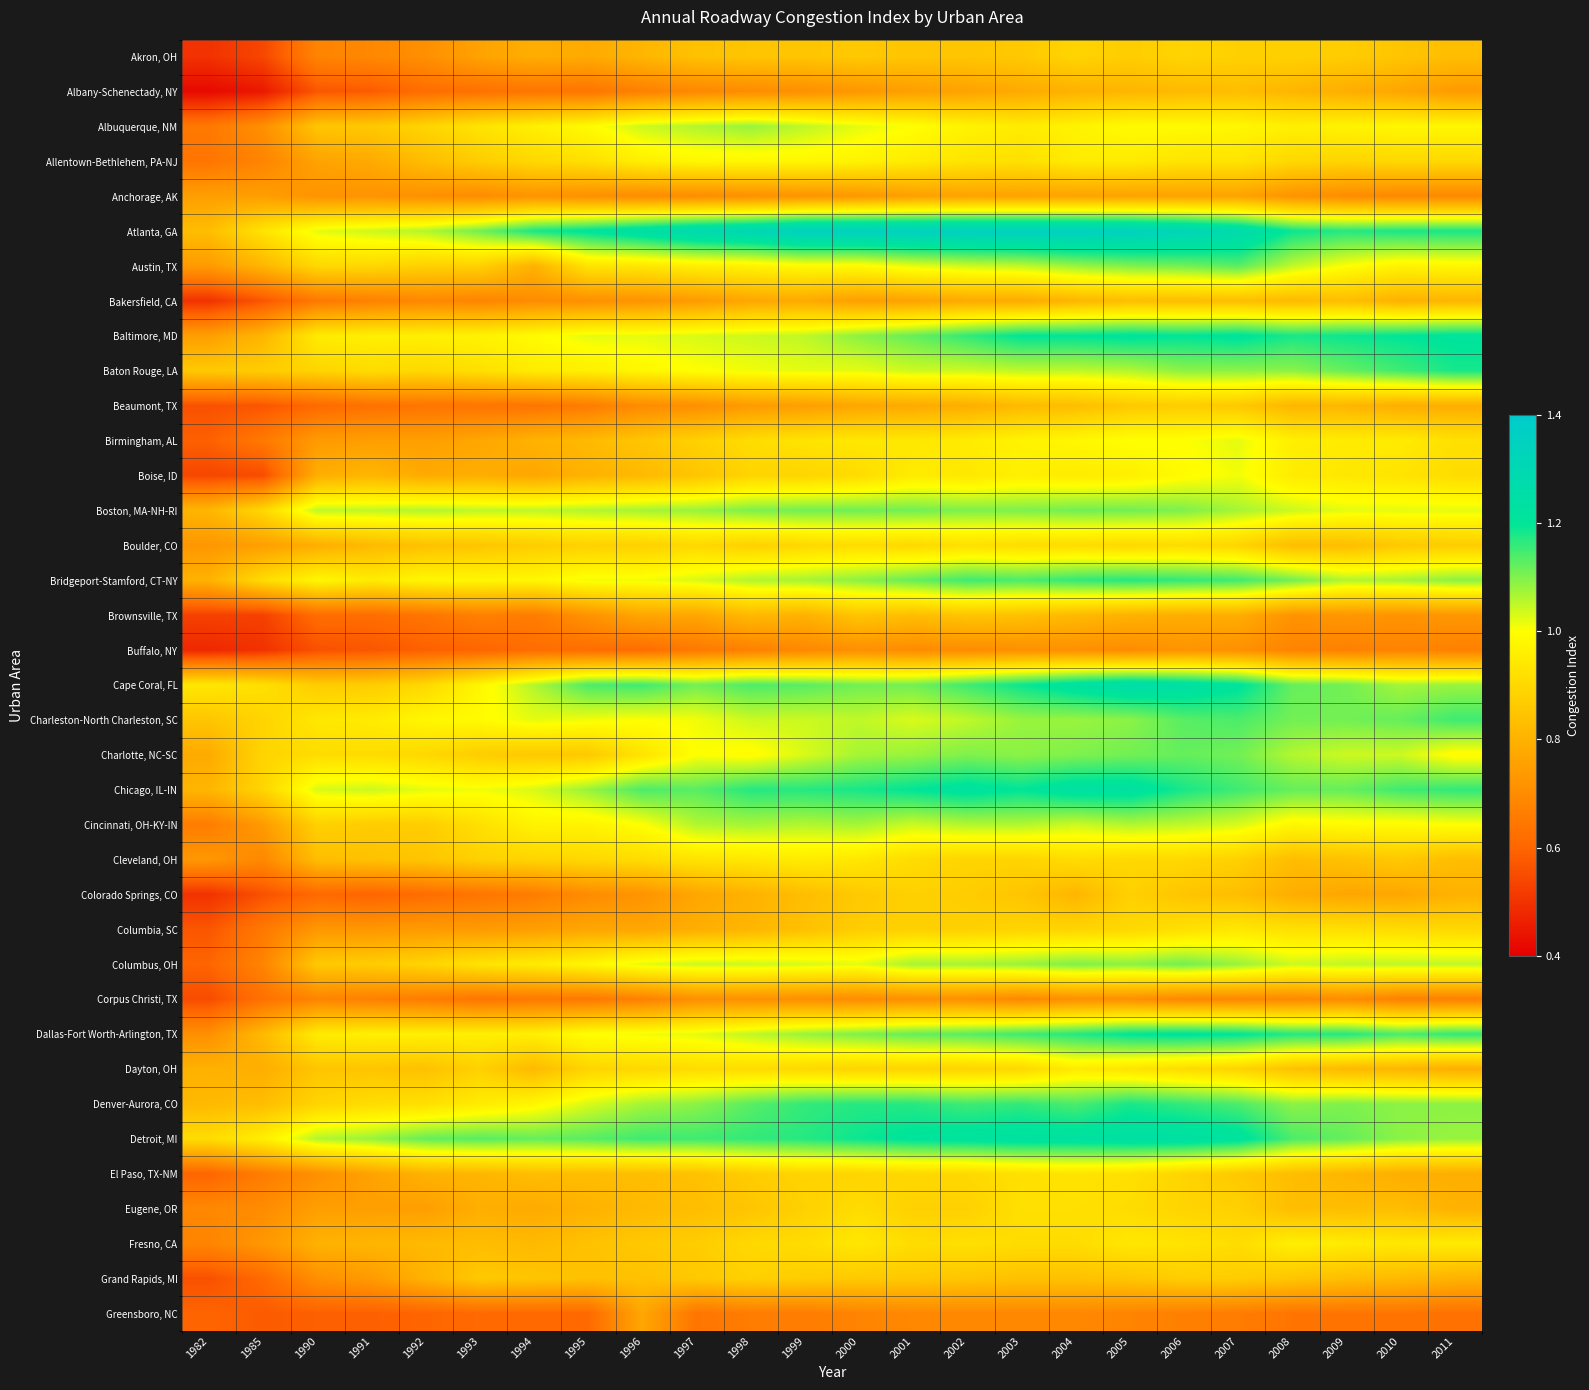

Reading left to right, what are all the values shown in this chart?

Akron, OH: 1982=0.5	1985=0.5	1990=0.7	1991=0.7	1992=0.7	1993=0.8	1994=0.8	1995=0.8	1996=0.8	1997=0.8	1998=0.8	1999=0.8	2000=0.9	2001=0.8	2002=0.8	2003=0.9	2004=0.9	2005=0.9	2006=0.9	2007=0.9	2008=0.9	2009=0.9	2010=0.8	2011=0.8
Albany-Schenectady, NY: 1982=0.4	1985=0.5	1990=0.6	1991=0.6	1992=0.6	1993=0.6	1994=0.6	1995=0.6	1996=0.7	1997=0.7	1998=0.7	1999=0.7	2000=0.7	2001=0.8	2002=0.8	2003=0.8	2004=0.8	2005=0.8	2006=0.8	2007=0.8	2008=0.8	2009=0.8	2010=0.8	2011=0.7
Albuquerque, NM: 1982=0.7	1985=0.7	1990=0.8	1991=0.9	1992=0.9	1993=0.9	1994=1.0	1995=1.0	1996=1.0	1997=1.1	1998=1.1	1999=1.1	2000=1.0	2001=1.0	2002=1.0	2003=0.9	2004=1.0	2005=1.0	2006=1.0	2007=1.0	2008=1.0	2009=1.0	2010=1.0	2011=1.0
Allentown-Bethlehem, PA-NJ: 1982=0.6	1985=0.7	1990=0.8	1991=0.8	1992=0.8	1993=0.9	1994=0.9	1995=0.9	1996=1.0	1997=1.0	1998=1.0	1999=1.0	2000=1.0	2001=0.9	2002=0.9	2003=0.9	2004=0.9	2005=0.9	2006=0.9	2007=0.9	2008=0.9	2009=0.9	2010=0.9	2011=0.9
Anchorage, AK: 1982=0.8	1985=0.8	1990=0.7	1991=0.7	1992=0.7	1993=0.7	1994=0.7	1995=0.7	1996=0.7	1997=0.7	1998=0.7	1999=0.7	2000=0.7	2001=0.8	2002=0.8	2003=0.8	2004=0.8	2005=0.8	2006=0.8	2007=0.8	2008=0.7	2009=0.7	2010=0.7	2011=0.7
Atlanta, GA: 1982=0.8	1985=0.9	1990=1.0	1991=1.0	1992=1.1	1993=1.1	1994=1.2	1995=1.2	1996=1.2	1997=1.3	1998=1.3	1999=1.4	2000=1.4	2001=1.4	2002=1.4	2003=1.4	2004=1.4	2005=1.3	2006=1.3	2007=1.3	2008=1.2	2009=1.2	2010=1.2	2011=1.2
Austin, TX: 1982=0.7	1985=0.8	1990=0.9	1991=0.9	1992=0.9	1993=0.9	1994=0.8	1995=0.9	1996=0.9	1997=1.0	1998=1.0	1999=1.0	2000=1.0	2001=1.0	2002=1.0	2003=1.1	2004=1.1	2005=1.1	2006=1.1	2007=1.1	2008=1.1	2009=1.0	2010=1.0	2011=1.0
Bakersfield, CA: 1982=0.5	1985=0.6	1990=0.7	1991=0.7	1992=0.7	1993=0.7	1994=0.7	1995=0.7	1996=0.7	1997=0.7	1998=0.8	1999=0.8	2000=0.8	2001=0.8	2002=0.8	2003=0.8	2004=0.8	2005=0.8	2006=0.8	2007=0.8	2008=0.8	2009=0.8	2010=0.8	2011=0.8
Baltimore, MD: 1982=0.8	1985=0.8	1990=0.9	1991=1.0	1992=1.0	1993=1.0	1994=1.0	1995=1.0	1996=1.0	1997=1.0	1998=1.0	1999=1.1	2000=1.1	2001=1.1	2002=1.2	2003=1.2	2004=1.2	2005=1.2	2006=1.2	2007=1.2	2008=1.2	2009=1.2	2010=1.2	2011=1.2
Baton Rouge, LA: 1982=0.9	1985=0.9	1990=0.9	1991=0.9	1992=0.9	1993=0.9	1994=0.9	1995=1.0	1996=1.0	1997=1.0	1998=1.0	1999=1.0	2000=1.0	2001=1.0	2002=1.0	2003=1.1	2004=1.1	2005=1.1	2006=1.1	2007=1.1	2008=1.1	2009=1.1	2010=1.1	2011=1.2
Beaumont, TX: 1982=0.6	1985=0.6	1990=0.6	1991=0.6	1992=0.6	1993=0.6	1994=0.6	1995=0.7	1996=0.7	1997=0.7	1998=0.7	1999=0.8	2000=0.8	2001=0.8	2002=0.8	2003=0.8	2004=0.8	2005=0.9	2006=0.9	2007=0.9	2008=0.8	2009=0.8	2010=0.8	2011=0.8
Birmingham, AL: 1982=0.6	1985=0.7	1990=0.7	1991=0.8	1992=0.8	1993=0.8	1994=0.8	1995=0.8	1996=0.8	1997=0.9	1998=0.9	1999=0.9	2000=0.9	2001=0.9	2002=0.9	2003=1.0	2004=1.0	2005=1.0	2006=1.0	2007=1.0	2008=1.0	2009=0.9	2010=0.9	2011=0.9
Boise, ID: 1982=0.5	1985=0.6	1990=0.8	1991=0.8	1992=0.8	1993=0.8	1994=0.8	1995=0.8	1996=0.8	1997=0.8	1998=0.9	1999=0.9	2000=0.9	2001=0.9	2002=0.9	2003=1.0	2004=0.9	2005=1.0	2006=1.0	2007=1.0	2008=0.9	2009=0.9	2010=0.9	2011=0.9
Boston, MA-NH-RI: 1982=0.8	1985=0.9	1990=1.1	1991=1.1	1992=1.1	1993=1.1	1994=1.1	1995=1.1	1996=1.1	1997=1.1	1998=1.1	1999=1.1	2000=1.1	2001=1.1	2002=1.1	2003=1.1	2004=1.1	2005=1.1	2006=1.1	2007=1.1	2008=1.0	2009=1.0	2010=1.0	2011=1.0
Boulder, CO: 1982=0.7	1985=0.8	1990=0.8	1991=0.8	1992=0.8	1993=0.8	1994=0.9	1995=0.9	1996=0.9	1997=0.9	1998=0.9	1999=0.9	2000=0.9	2001=0.9	2002=0.9	2003=0.9	2004=0.9	2005=0.9	2006=0.9	2007=0.9	2008=0.8	2009=0.8	2010=0.9	2011=0.9
Bridgeport-Stamford, CT-NY: 1982=0.8	1985=0.9	1990=1.0	1991=0.9	1992=1.0	1993=1.0	1994=1.0	1995=1.0	1996=1.0	1997=1.0	1998=1.1	1999=1.1	2000=1.1	2001=1.1	2002=1.1	2003=1.1	2004=1.2	2005=1.2	2006=1.2	2007=1.1	2008=1.1	2009=1.1	2010=1.1	2011=1.1
Brownsville, TX: 1982=0.5	1985=0.5	1990=0.6	1991=0.6	1992=0.6	1993=0.7	1994=0.7	1995=0.7	1996=0.8	1997=0.8	1998=0.8	1999=0.8	2000=0.8	2001=0.8	2002=0.8	2003=0.8	2004=0.8	2005=0.8	2006=0.8	2007=0.8	2008=0.7	2009=0.7	2010=0.7	2011=0.7
Buffalo, NY: 1982=0.5	1985=0.5	1990=0.6	1991=0.6	1992=0.6	1993=0.6	1994=0.6	1995=0.6	1996=0.6	1997=0.7	1998=0.7	1999=0.7	2000=0.7	2001=0.7	2002=0.7	2003=0.7	2004=0.7	2005=0.7	2006=0.7	2007=0.7	2008=0.7	2009=0.7	2010=0.7	2011=0.7
Cape Coral, FL: 1982=0.9	1985=0.9	1990=0.9	1991=0.9	1992=0.9	1993=1.0	1994=1.1	1995=1.1	1996=1.1	1997=1.1	1998=1.1	1999=1.1	2000=1.1	2001=1.1	2002=1.1	2003=1.2	2004=1.2	2005=1.3	2006=1.2	2007=1.2	2008=1.1	2009=1.1	2010=1.1	2011=1.1
Charleston-North Charleston, SC: 1982=0.8	1985=0.9	1990=0.9	1991=0.9	1992=1.0	1993=1.0	1994=1.0	1995=1.0	1996=1.0	1997=1.0	1998=1.0	1999=1.0	2000=1.1	2001=1.0	2002=1.1	2003=1.1	2004=1.1	2005=1.1	2006=1.1	2007=1.1	2008=1.1	2009=1.1	2010=1.1	2011=1.1
Charlotte, NC-SC: 1982=0.8	1985=0.9	1990=0.9	1991=0.9	1992=0.9	1993=0.9	1994=0.9	1995=0.9	1996=0.9	1997=1.0	1998=1.0	1999=1.0	2000=1.1	2001=1.1	2002=1.1	2003=1.1	2004=1.1	2005=1.1	2006=1.1	2007=1.1	2008=1.1	2009=1.0	2010=1.0	2011=1.0
Chicago, IL-IN: 1982=0.8	1985=0.9	1990=1.0	1991=1.0	1992=1.0	1993=1.0	1994=1.0	1995=1.1	1996=1.1	1997=1.1	1998=1.2	1999=1.2	2000=1.2	2001=1.2	2002=1.2	2003=1.2	2004=1.2	2005=1.2	2006=1.2	2007=1.1	2008=1.1	2009=1.1	2010=1.1	2011=1.2
Cincinnati, OH-KY-IN: 1982=0.7	1985=0.7	1990=0.9	1991=0.9	1992=0.9	1993=0.9	1994=1.0	1995=1.0	1996=1.0	1997=1.1	1998=1.1	1999=1.1	2000=1.1	2001=1.0	2002=1.1	2003=1.1	2004=1.0	2005=1.1	2006=1.1	2007=1.0	2008=1.0	2009=1.0	2010=1.0	2011=1.0
Cleveland, OH: 1982=0.7	1985=0.7	1990=0.8	1991=0.8	1992=0.8	1993=0.9	1994=0.9	1995=0.9	1996=0.9	1997=0.9	1998=0.9	1999=0.9	2000=0.9	2001=0.9	2002=0.9	2003=0.9	2004=0.9	2005=0.9	2006=0.9	2007=0.9	2008=0.8	2009=0.8	2010=0.9	2011=0.8
Colorado Springs, CO: 1982=0.5	1985=0.6	1990=0.6	1991=0.6	1992=0.6	1993=0.6	1994=0.7	1995=0.7	1996=0.7	1997=0.8	1998=0.8	1999=0.8	2000=0.9	2001=0.9	2002=0.9	2003=0.8	2004=0.8	2005=0.9	2006=0.8	2007=0.8	2008=0.8	2009=0.8	2010=0.8	2011=0.8
Columbia, SC: 1982=0.6	1985=0.7	1990=0.7	1991=0.7	1992=0.7	1993=0.7	1994=0.8	1995=0.8	1996=0.8	1997=0.8	1998=0.8	1999=0.8	2000=0.9	2001=0.9	2002=0.9	2003=0.9	2004=0.9	2005=0.9	2006=0.9	2007=0.9	2008=0.9	2009=0.9	2010=0.9	2011=0.9
Columbus, OH: 1982=0.6	1985=0.7	1990=0.9	1991=0.9	1992=0.9	1993=0.9	1994=0.9	1995=1.0	1996=1.0	1997=1.0	1998=1.0	1999=1.0	2000=1.0	2001=1.1	2002=1.1	2003=1.1	2004=1.1	2005=1.1	2006=1.1	2007=1.1	2008=1.0	2009=1.1	2010=1.1	2011=1.1
Corpus Christi, TX: 1982=0.6	1985=0.6	1990=0.7	1991=0.7	1992=0.7	1993=0.6	1994=0.7	1995=0.7	1996=0.7	1997=0.7	1998=0.7	1999=0.7	2000=0.7	2001=0.7	2002=0.7	2003=0.7	2004=0.7	2005=0.7	2006=0.7	2007=0.7	2008=0.7	2009=0.7	2010=0.7	2011=0.7
Dallas-Fort Worth-Arlington, TX: 1982=0.7	1985=0.8	1990=0.9	1991=1.0	1992=1.0	1993=1.0	1994=1.0	1995=1.0	1996=1.0	1997=1.0	1998=1.1	1999=1.1	2000=1.1	2001=1.1	2002=1.1	2003=1.1	2004=1.2	2005=1.2	2006=1.2	2007=1.2	2008=1.2	2009=1.2	2010=1.1	2011=1.2
Dayton, OH: 1982=0.8	1985=0.8	1990=0.8	1991=0.8	1992=0.8	1993=0.9	1994=0.8	1995=0.9	1996=0.9	1997=0.9	1998=0.9	1999=0.9	2000=0.9	2001=0.9	2002=0.9	2003=0.9	2004=0.9	2005=0.9	2006=0.9	2007=0.9	2008=0.8	2009=0.8	2010=0.8	2011=0.8
Denver-Aurora, CO: 1982=0.8	1985=0.8	1990=0.9	1991=0.9	1992=0.9	1993=0.9	1994=1.0	1995=1.0	1996=1.1	1997=1.1	1998=1.1	1999=1.2	2000=1.2	2001=1.2	2002=1.1	2003=1.2	2004=1.1	2005=1.2	2006=1.2	2007=1.1	2008=1.1	2009=1.1	2010=1.1	2011=1.1
Detroit, MI: 1982=0.9	1985=1.0	1990=1.1	1991=1.1	1992=1.1	1993=1.1	1994=1.1	1995=1.1	1996=1.1	1997=1.1	1998=1.2	1999=1.2	2000=1.2	2001=1.2	2002=1.2	2003=1.2	2004=1.2	2005=1.2	2006=1.2	2007=1.2	2008=1.1	2009=1.1	2010=1.1	2011=1.1
El Paso, TX-NM: 1982=0.6	1985=0.7	1990=0.7	1991=0.8	1992=0.8	1993=0.8	1994=0.8	1995=0.8	1996=0.8	1997=0.8	1998=0.9	1999=0.9	2000=0.9	2001=0.9	2002=0.9	2003=0.9	2004=0.9	2005=0.9	2006=0.9	2007=0.9	2008=0.8	2009=0.8	2010=0.8	2011=0.8
Eugene, OR: 1982=0.7	1985=0.7	1990=0.8	1991=0.8	1992=0.8	1993=0.8	1994=0.8	1995=0.8	1996=0.8	1997=0.8	1998=0.8	1999=0.9	2000=0.9	2001=0.9	2002=0.9	2003=0.9	2004=0.9	2005=0.9	2006=0.9	2007=0.9	2008=0.8	2009=0.8	2010=0.8	2011=0.8
Fresno, CA: 1982=0.7	1985=0.7	1990=0.8	1991=0.8	1992=0.8	1993=0.8	1994=0.8	1995=0.8	1996=0.9	1997=0.9	1998=0.9	1999=0.9	2000=0.9	2001=0.9	2002=0.9	2003=0.9	2004=0.9	2005=0.9	2006=0.9	2007=0.9	2008=1.0	2009=0.9	2010=0.9	2011=0.9
Grand Rapids, MI: 1982=0.6	1985=0.6	1990=0.7	1991=0.7	1992=0.8	1993=0.9	1994=0.8	1995=0.8	1996=0.8	1997=0.9	1998=0.9	1999=0.9	2000=0.9	2001=0.9	2002=0.8	2003=0.8	2004=0.8	2005=0.8	2006=0.9	2007=0.9	2008=0.8	2009=0.8	2010=0.8	2011=0.8
Greensboro, NC: 1982=0.6	1985=0.6	1990=0.6	1991=0.6	1992=0.6	1993=0.6	1994=0.6	1995=0.6	1996=0.8	1997=0.6	1998=0.7	1999=0.7	2000=0.7	2001=0.7	2002=0.7	2003=0.7	2004=0.7	2005=0.7	2006=0.7	2007=0.7	2008=0.6	2009=0.6	2010=0.6	2011=0.6